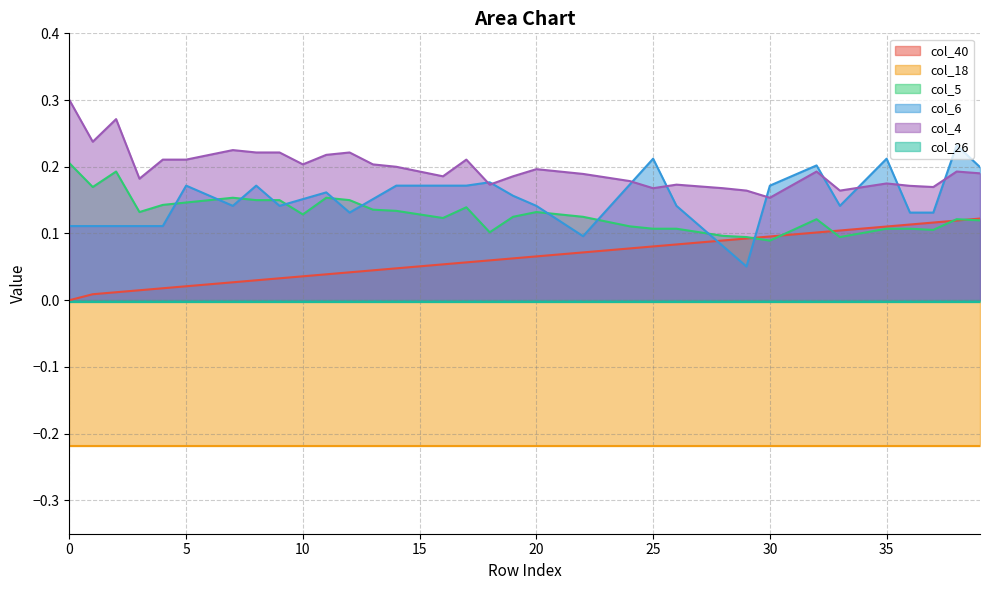

What is the difference between the second highest and second lowest values in the col_6 series?

0.1